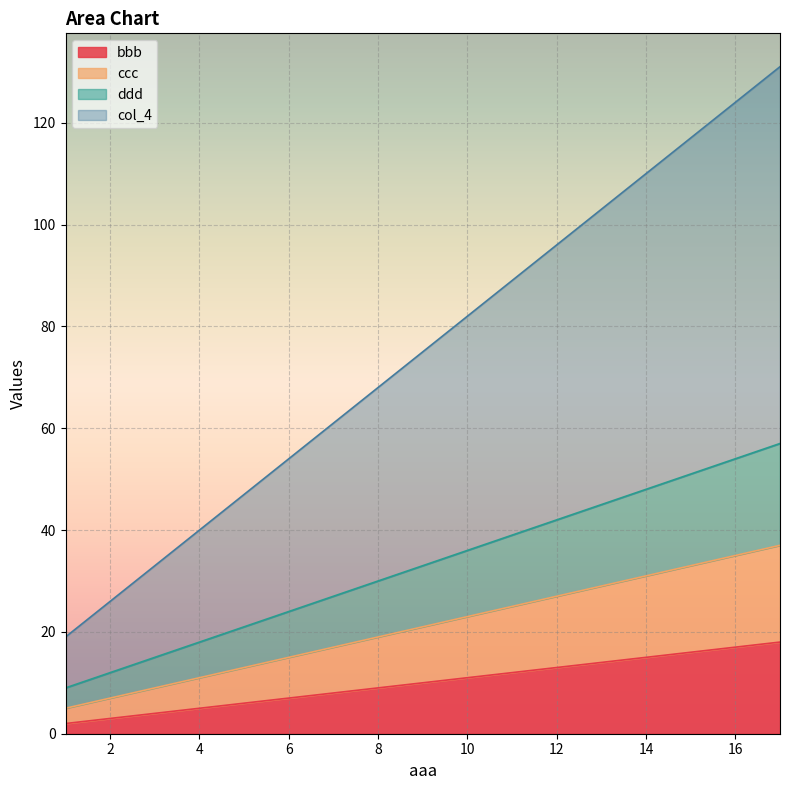

Read the ccc value at 5, to the nearest 10.

10